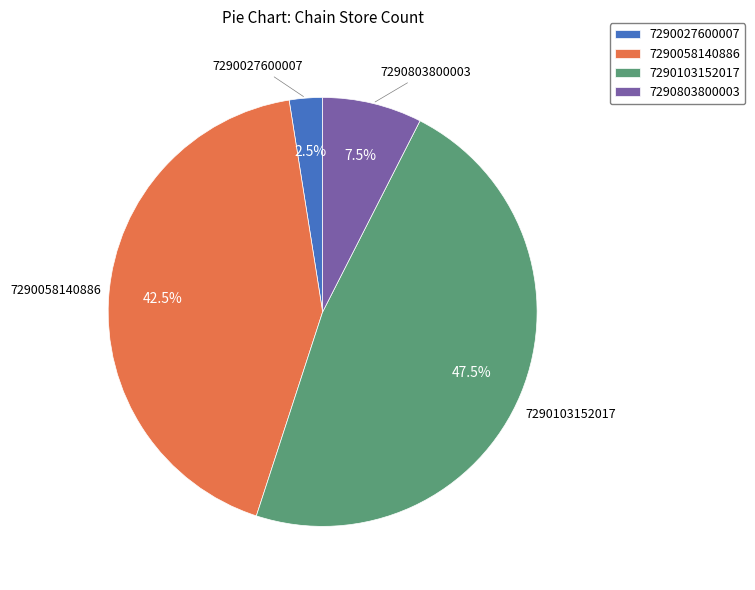

What is the total percentage of 7290058140886 and 7290103152017?

90.0%